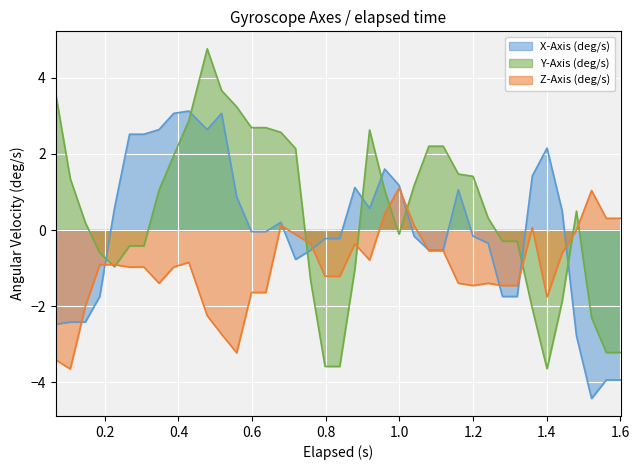

Rank the series by their average value, from highest to lowest.

Y-Axis (deg/s), X-Axis (deg/s), Z-Axis (deg/s)